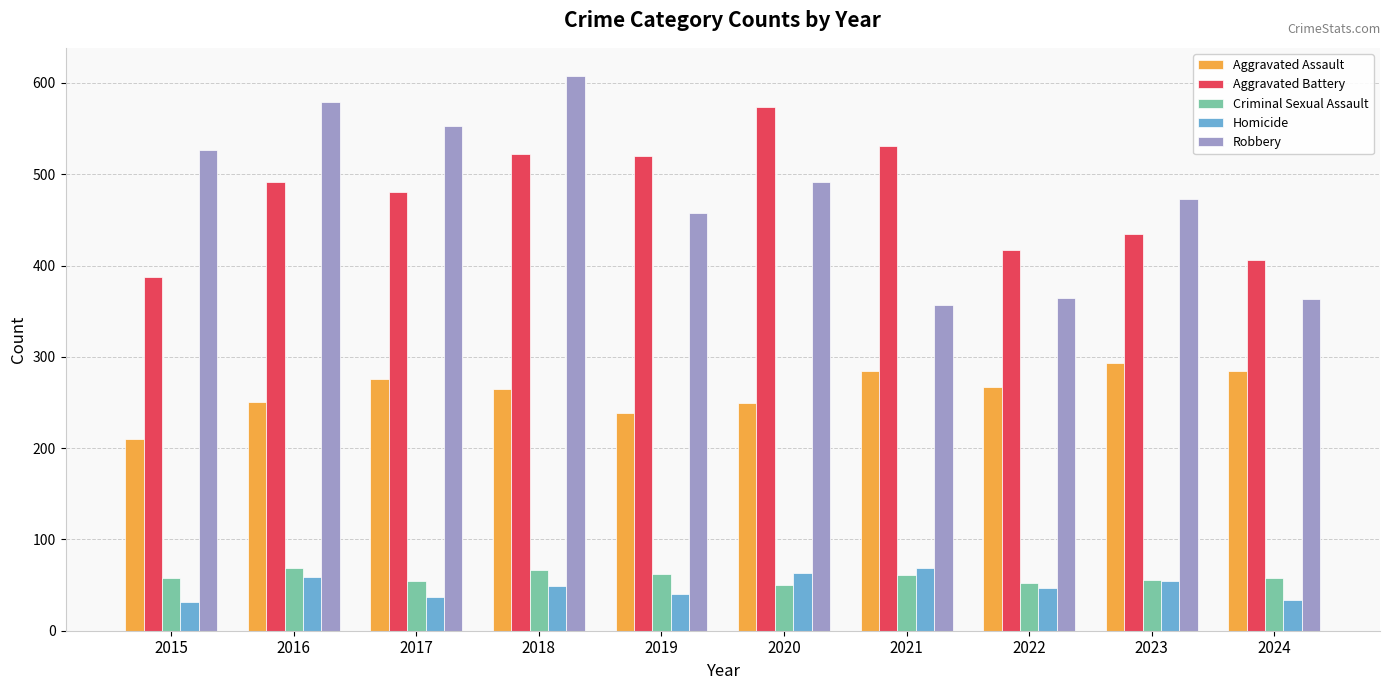

What is the total value across all series at 2019?

1318